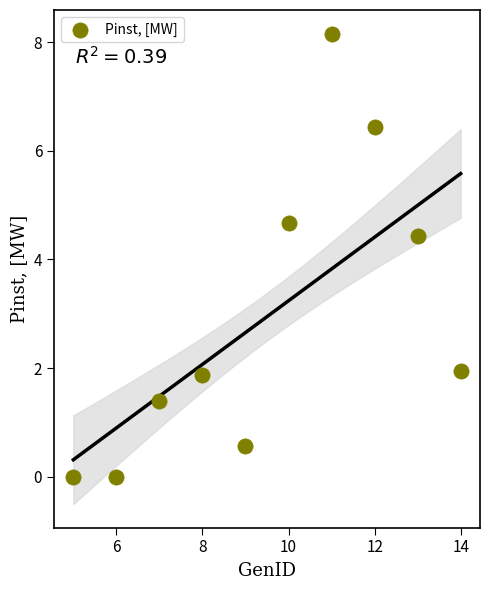

What Y value in the scatter plot is closest to 4?

4.4